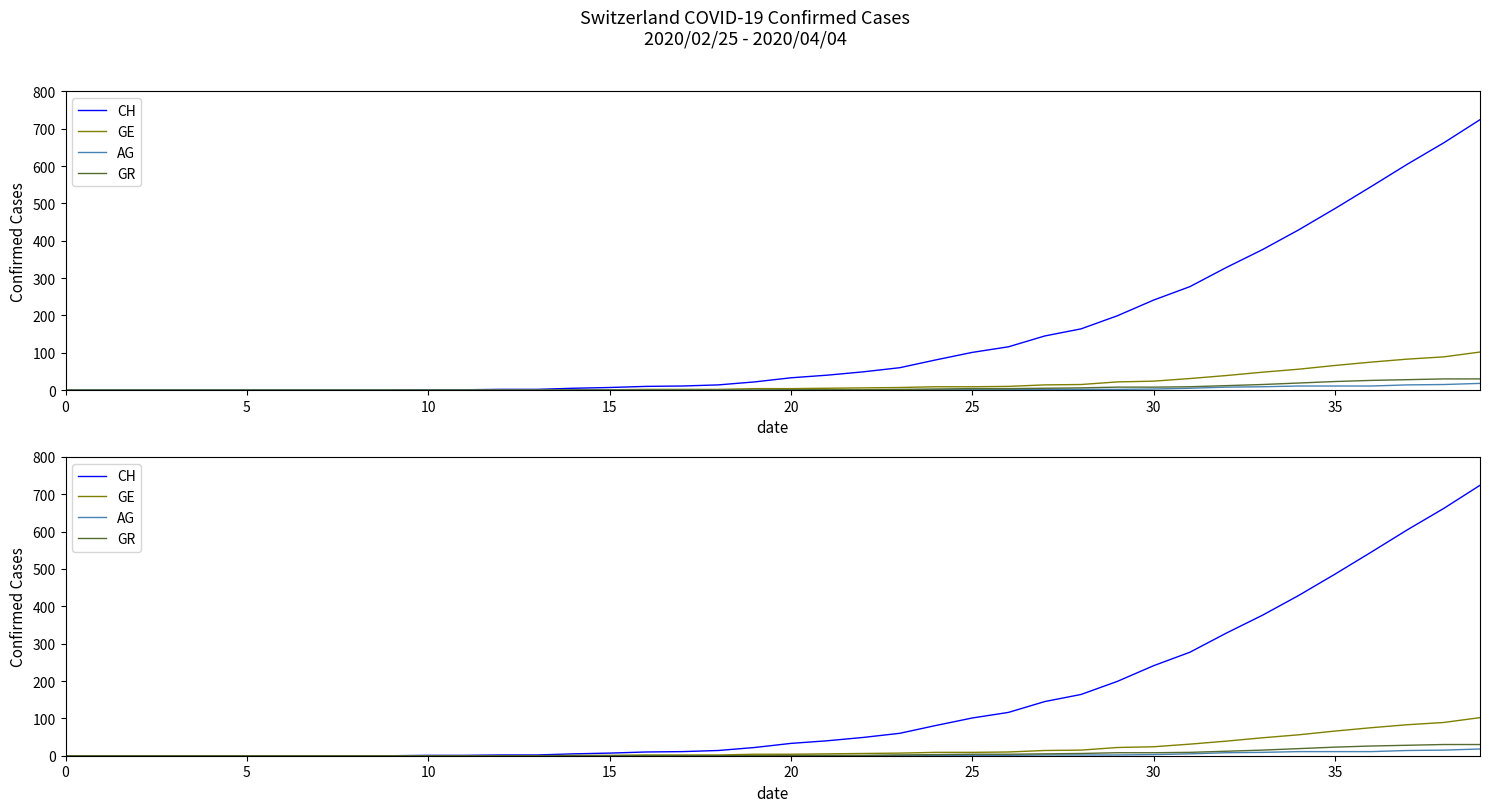

Which series has the largest total across all categories?

CH